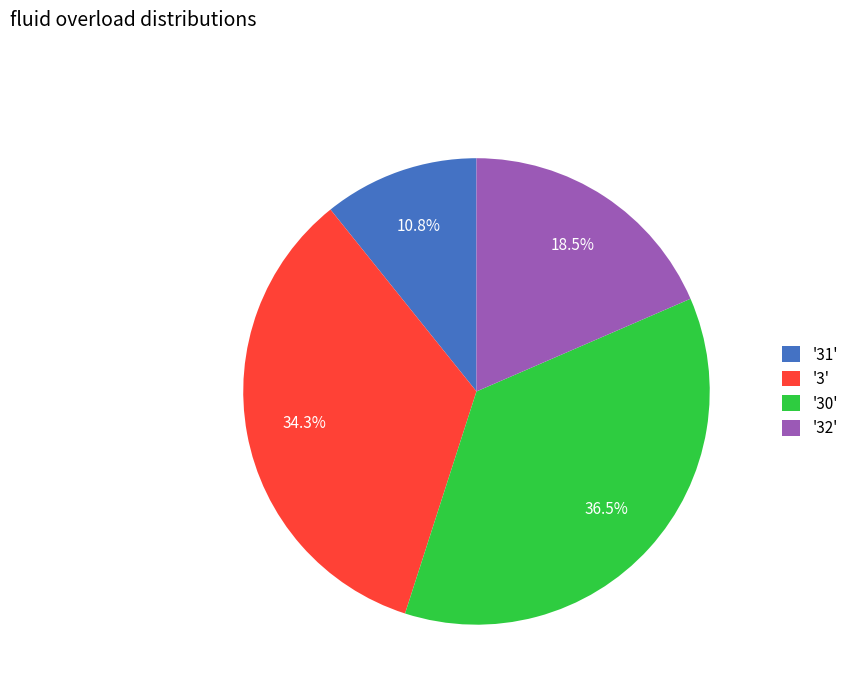

Does '30' represent more than half of the total?

No